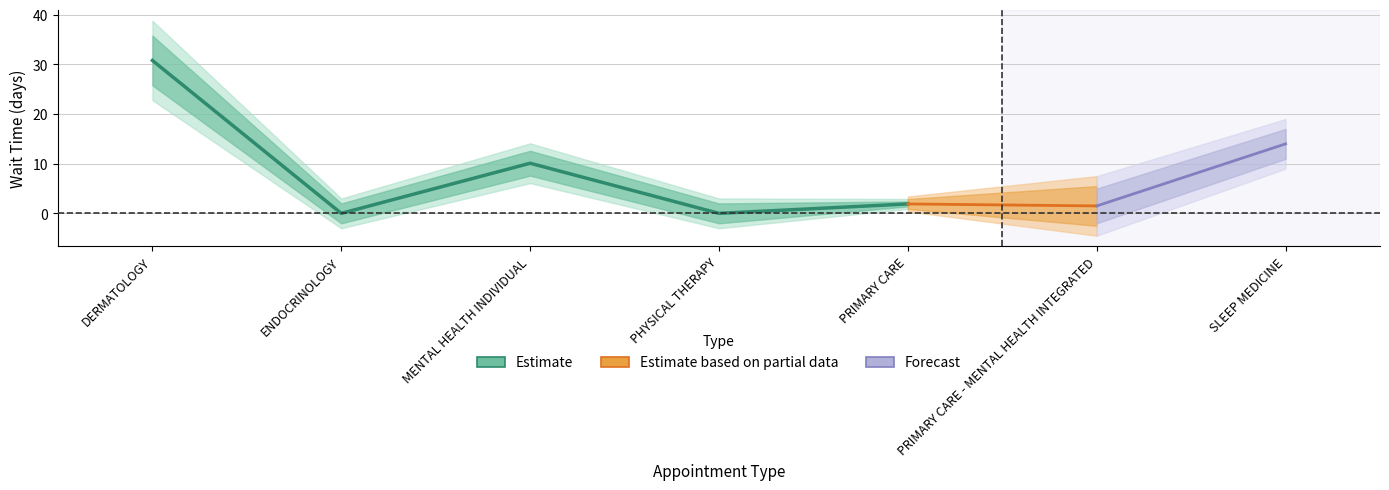

True or false: the data has more than 2 interior local peaks.

False